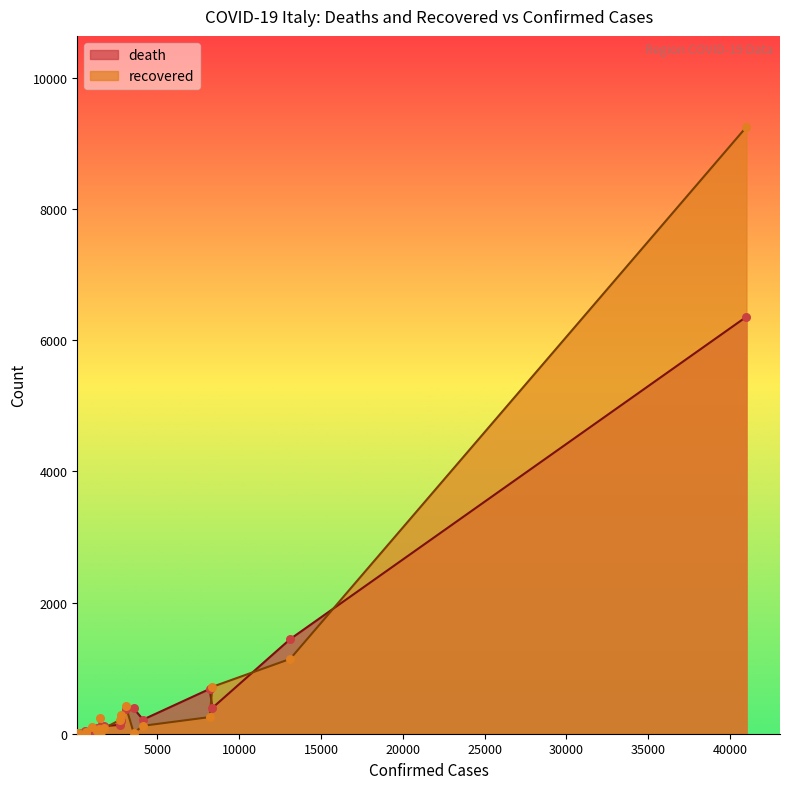

Which series reaches the maximum Y coordinate?

recovered